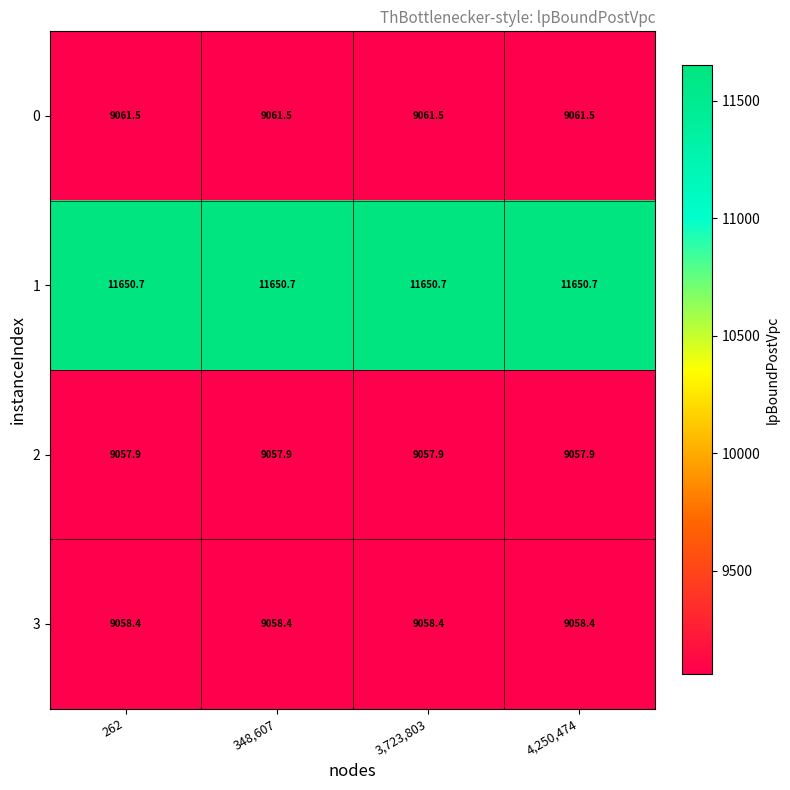

At 3,723,803, list the series in order from largest to smallest.

1, 0, 3, 2